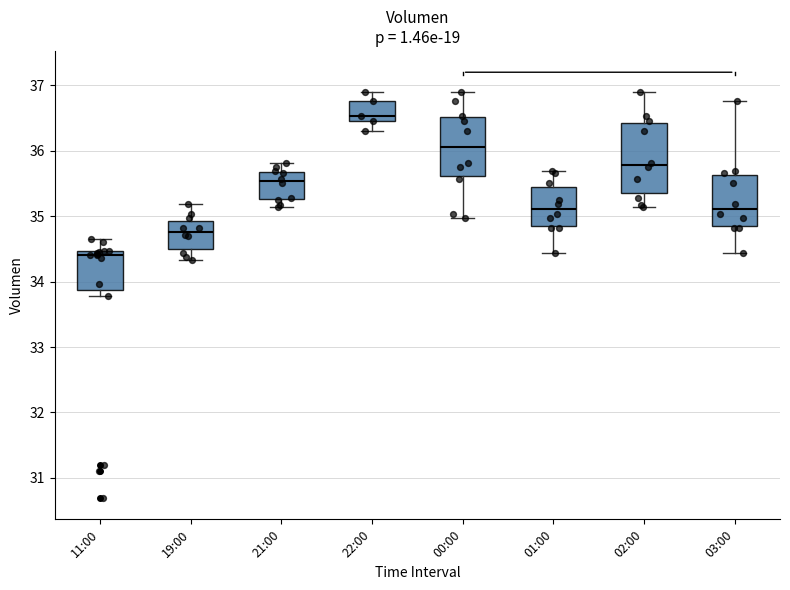

Reading left to right, read every box against the y-axis: the position of its median line, the range the box covers, and the ends of its whiskers. The values are not printed on the chart, so give them approximately, as read against the axis.

11:00: median 34.4, box 33.9 to 34.5, whiskers 33.8 to 34.7
19:00: median 34.8, box 34.5 to 34.9, whiskers 34.3 to 35.2
21:00: median 35.5, box 35.3 to 35.7, whiskers 35.1 to 35.8
22:00: median 36.5 (just above the box's lower edge), box 36.5 to 36.8, whiskers 36.3 to 36.9
00:00: median 36.1, box 35.6 to 36.5, whiskers 35.0 to 36.9
01:00: median 35.1, box 34.9 to 35.4, whiskers 34.4 to 35.7
02:00: median 35.8, box 35.3 to 36.4, whiskers 35.1 to 36.9
03:00: median 35.1, box 34.9 to 35.6, whiskers 34.4 to 36.8